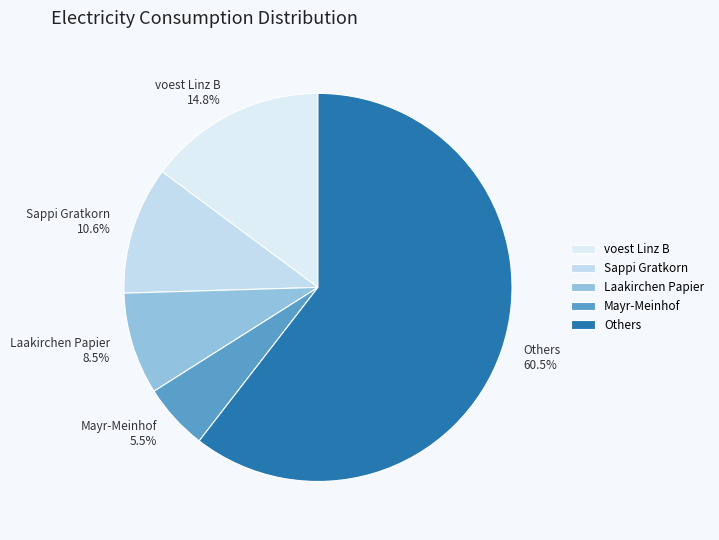

Rank the categories by value from highest to lowest.

Others 60.5%, voest Linz B 14.8%, Sappi Gratkorn 10.6%, Laakirchen Papier 8.5%, Mayr-Meinhof 5.5%